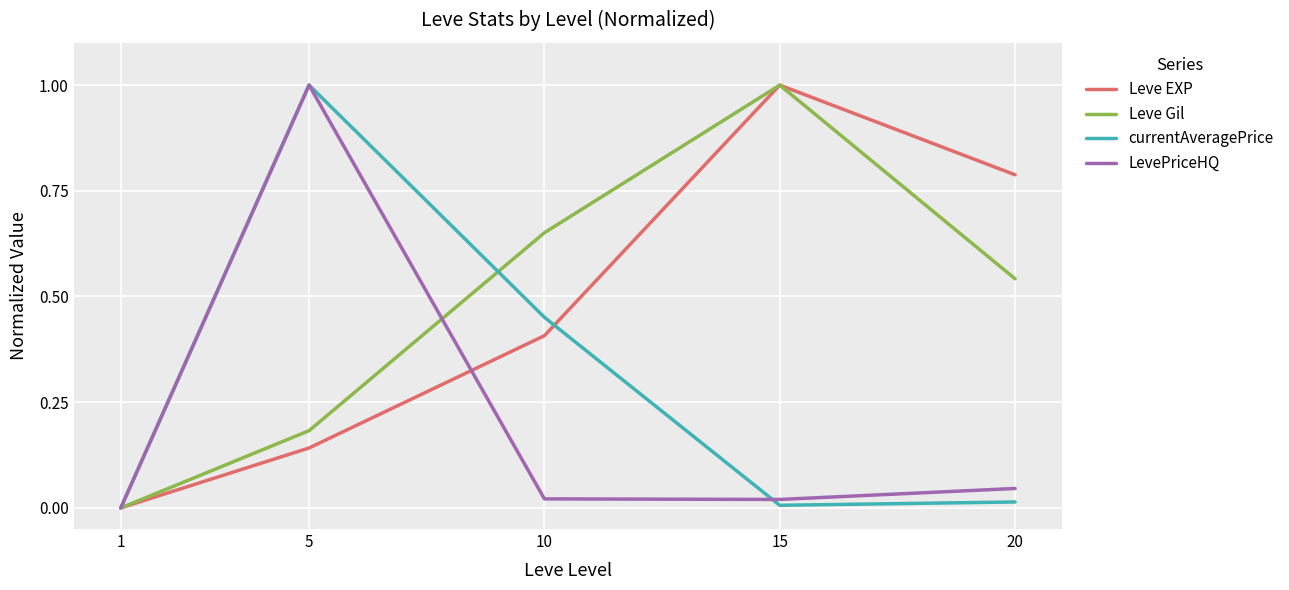

How many distinct data groups are displayed?

4